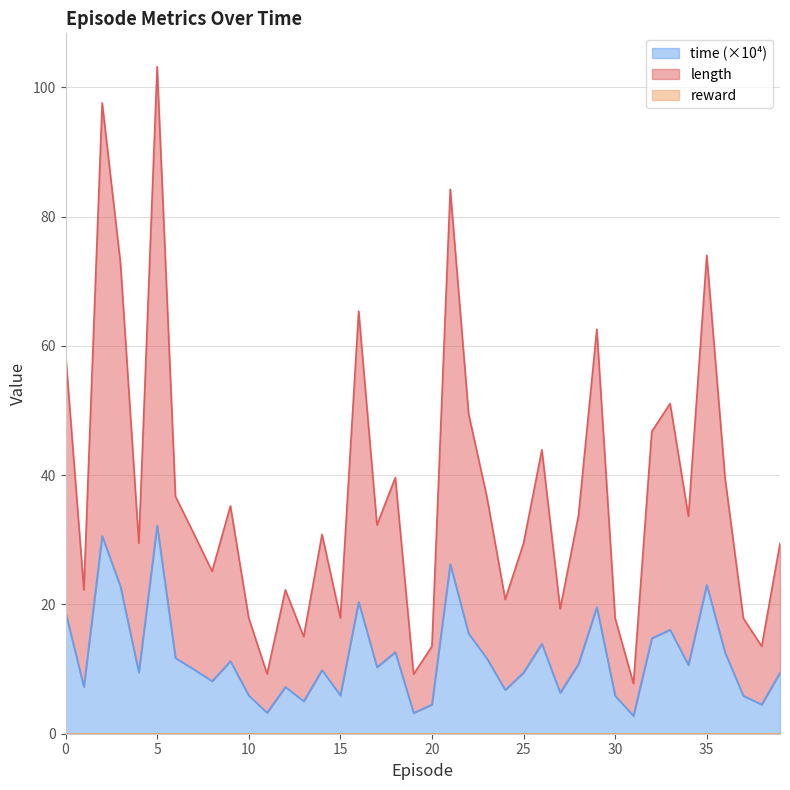

Reading left to right, extract all data points from this chart.

time: 0=18.8	1=7.3	2=30.6	3=22.7	4=9.5	5=32.2	6=11.7	7=10.0	8=8.1	9=11.2	10=5.9	11=3.3	12=7.3	13=5.0	14=9.8	15=5.9	16=20.4	17=10.3	18=12.6	19=3.2	20=4.5	21=26.2	22=15.5	23=11.6	24=6.8	25=9.5	26=13.9	27=6.3	28=10.8	29=19.6	30=5.9	31=2.8	32=14.8	33=16.1	34=10.6	35=23.0	36=12.5	37=5.9	38=4.5	39=9.4
length: 0=58.8	1=22.3	2=97.6	3=72.7	4=29.5	5=103.2	6=36.7	7=31.0	8=25.1	9=35.2	10=17.9	11=9.3	12=22.3	13=15.0	14=30.8	15=17.9	16=65.4	17=32.3	18=39.6	19=9.2	20=13.5	21=84.2	22=49.5	23=36.6	24=20.8	25=29.5	26=43.9	27=19.3	28=33.8	29=62.6	30=17.9	31=7.8	32=46.8	33=51.1	34=33.6	35=74.0	36=39.5	37=17.9	38=13.5	39=29.4